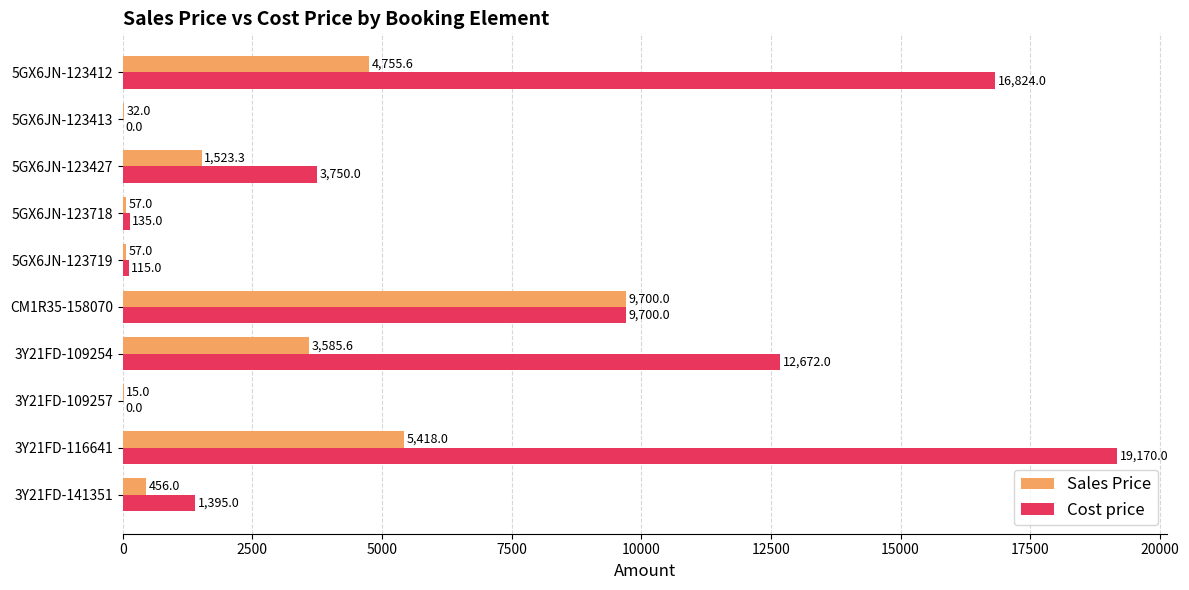

What is the maximum value for Sales Price?

9700.0